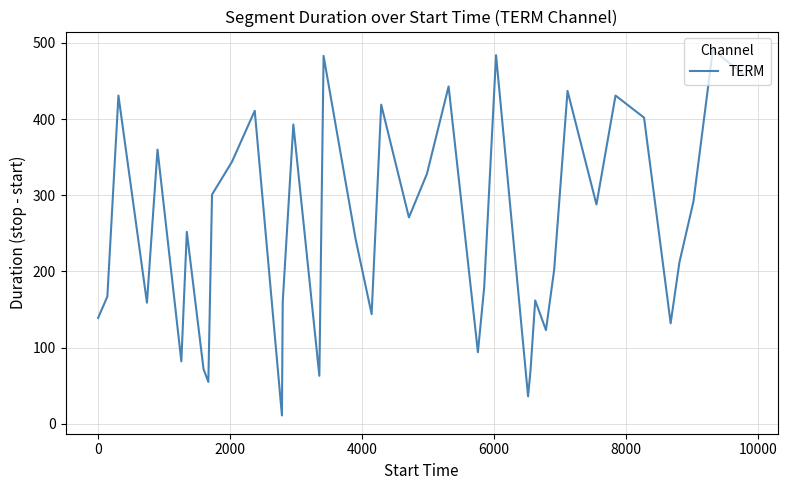

What is the difference between the maximum and minimum values?

480